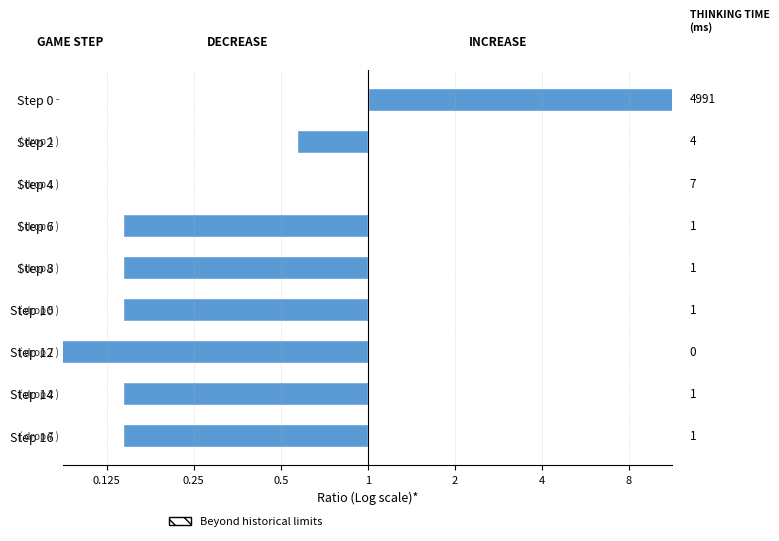

How many data points does each series have?

9